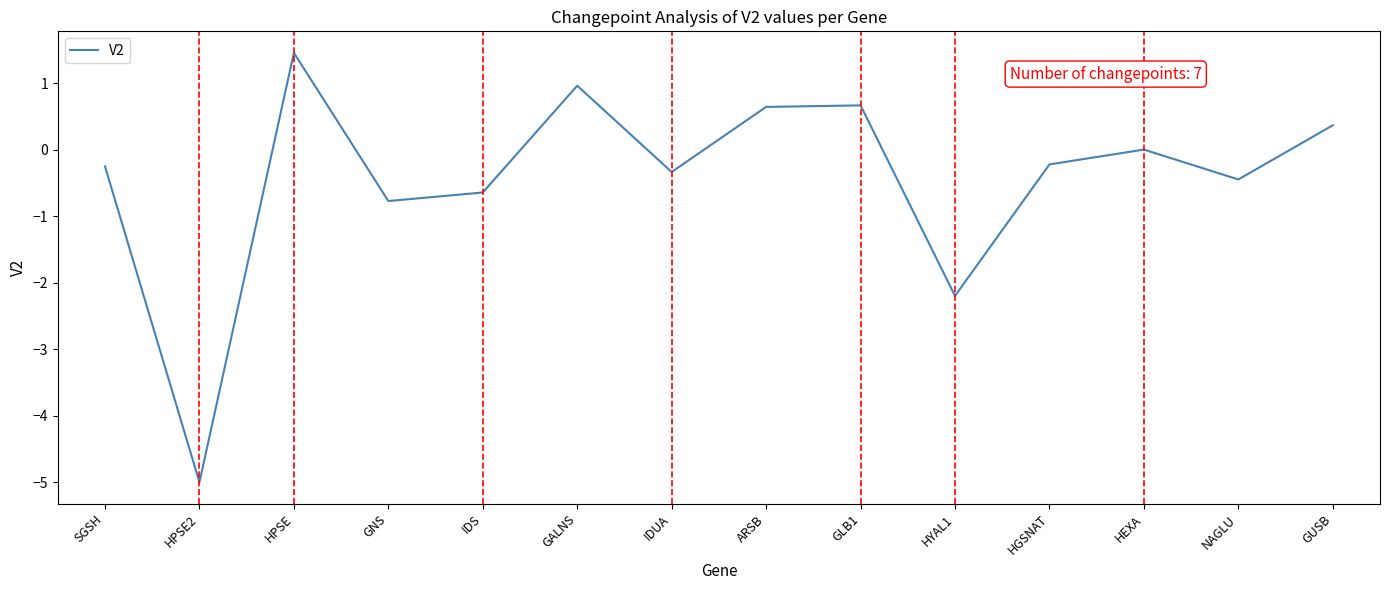

What is the maximum value shown in the chart?

1.5